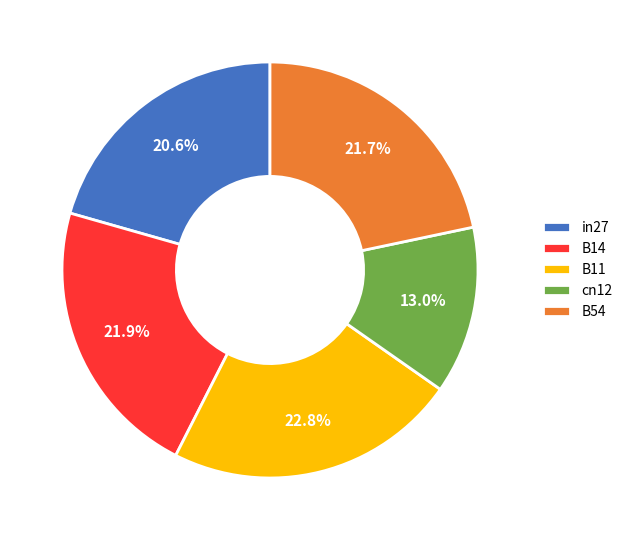

Which slice is the largest?

B11